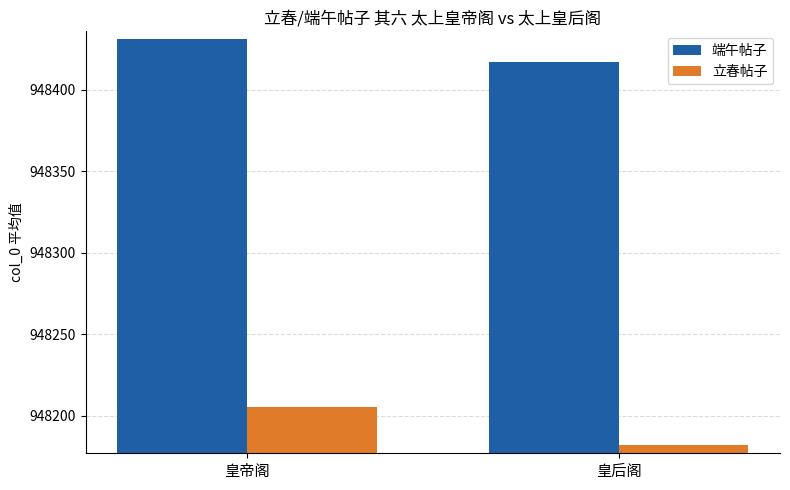

At which category is the sum across all series the highest?

皇帝阁